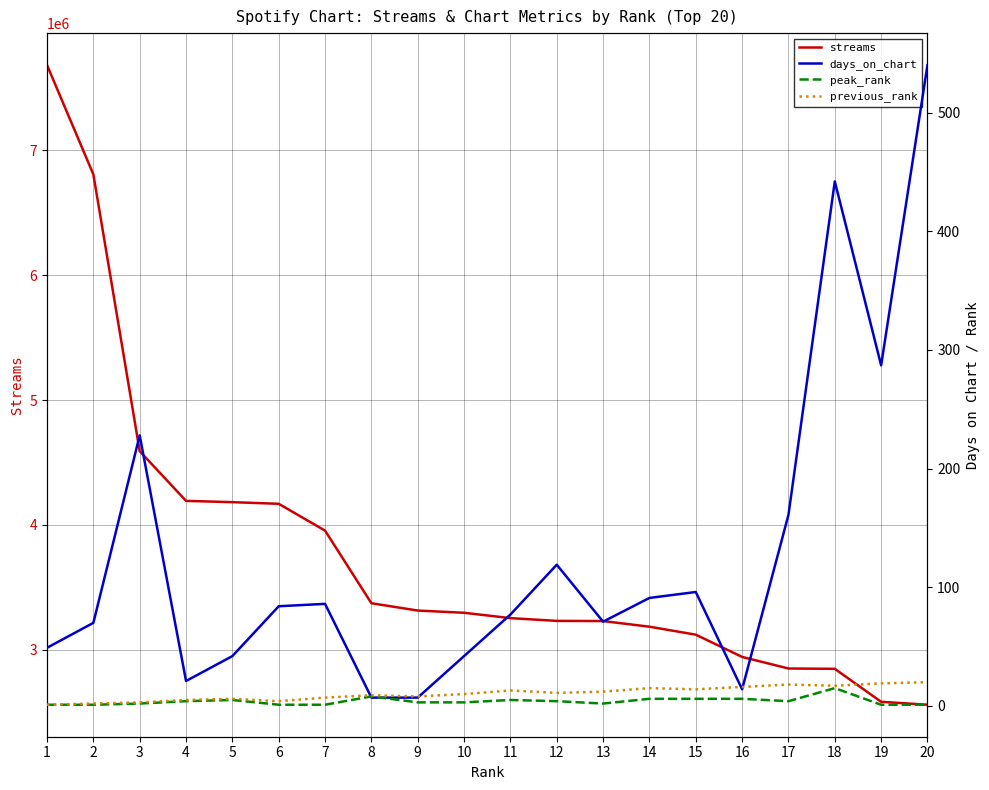

The value of days_on_chart at 12 is 119. True or false?

True